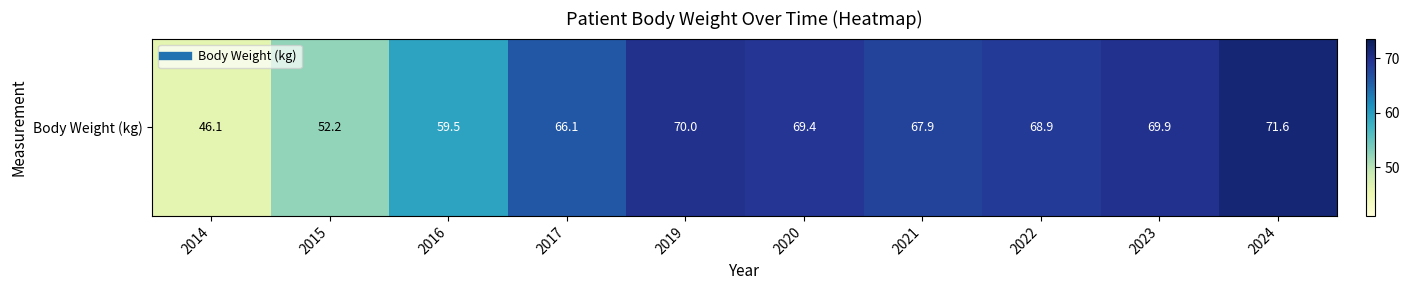

What is the average value?

64.2